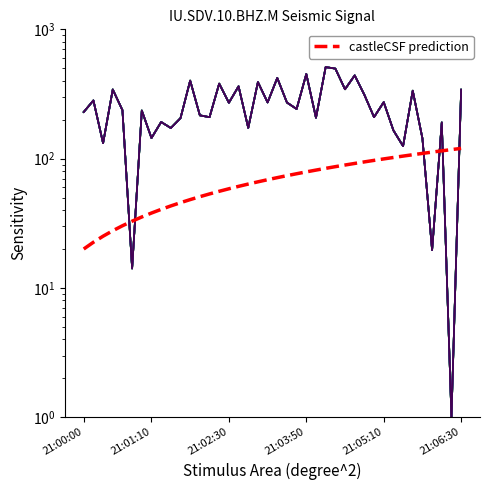

What is the change in value from 21:04:20 to 21:05:30?

-372.2